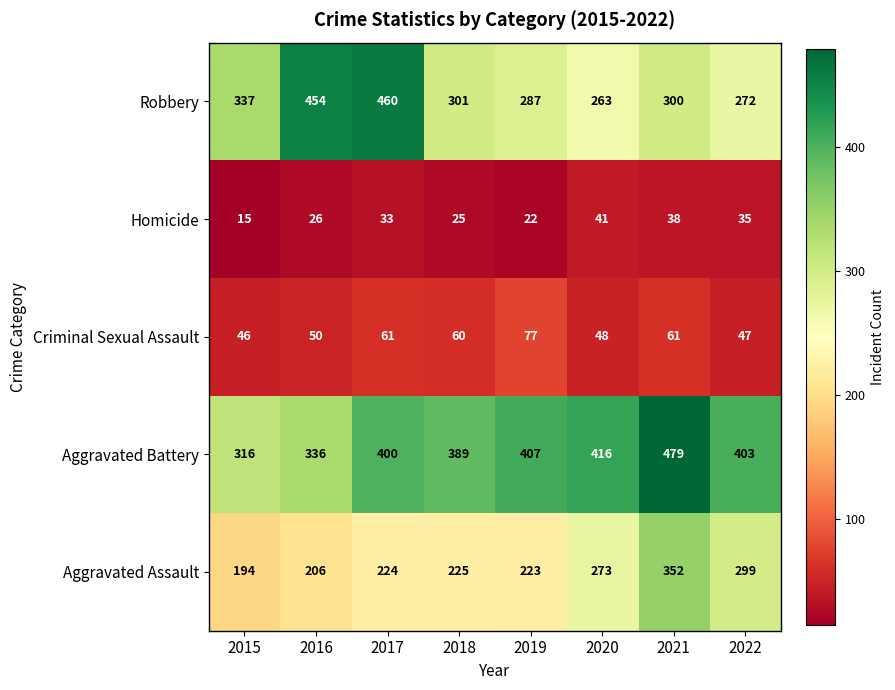

Which series changed the most between 2015 and 2016?

Robbery